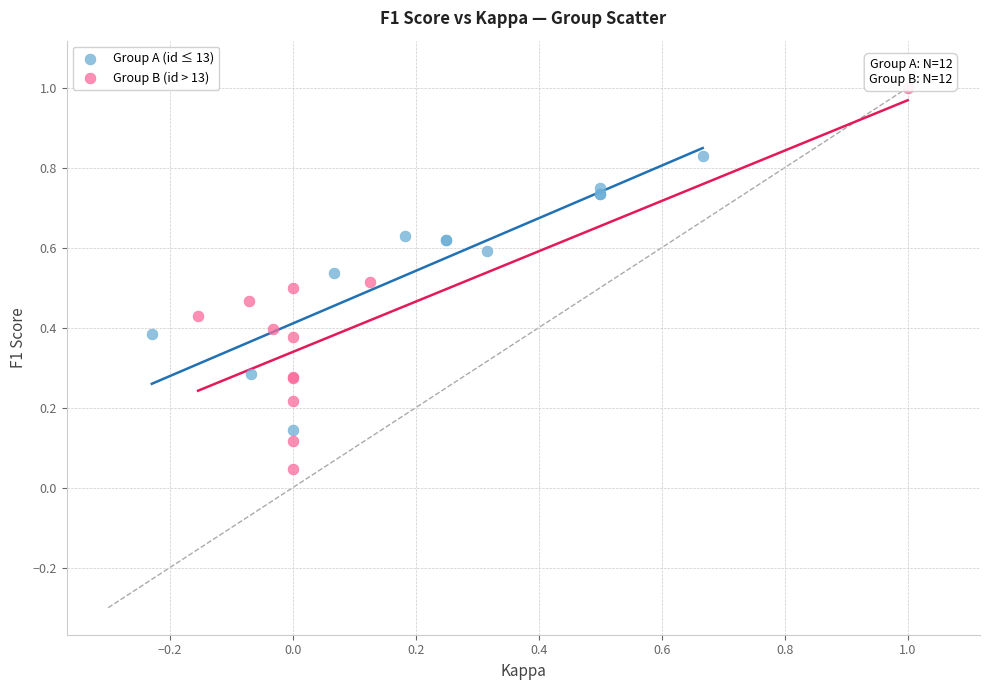

Which series contains the highest Y value?

Group B (id > 13)